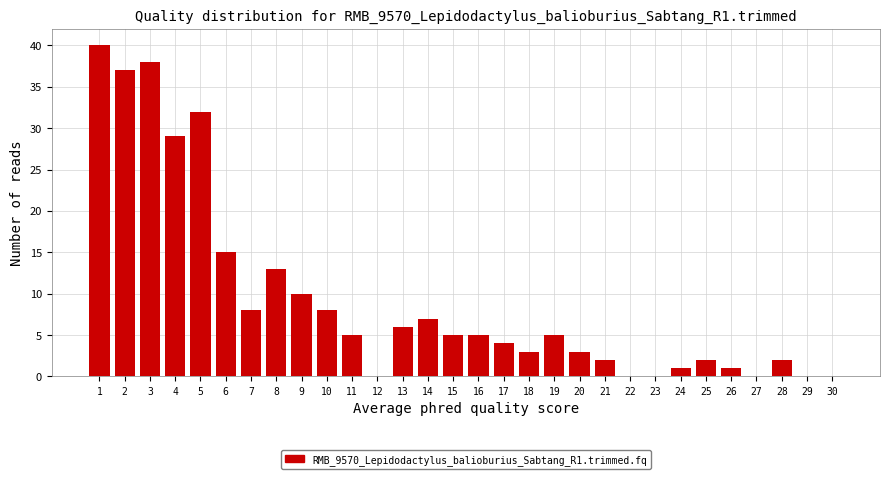

Reading left to right, list all the values displayed in this chart.

1=40	2=37	3=38	4=29	5=32	6=15	7=8	8=13	9=10	10=8	11=5	12=0	13=6	14=7	15=5	16=5	17=4	18=3	19=5	20=3	21=2	22=0	23=0	24=1	25=2	26=1	27=0	28=2	29=0	30=0